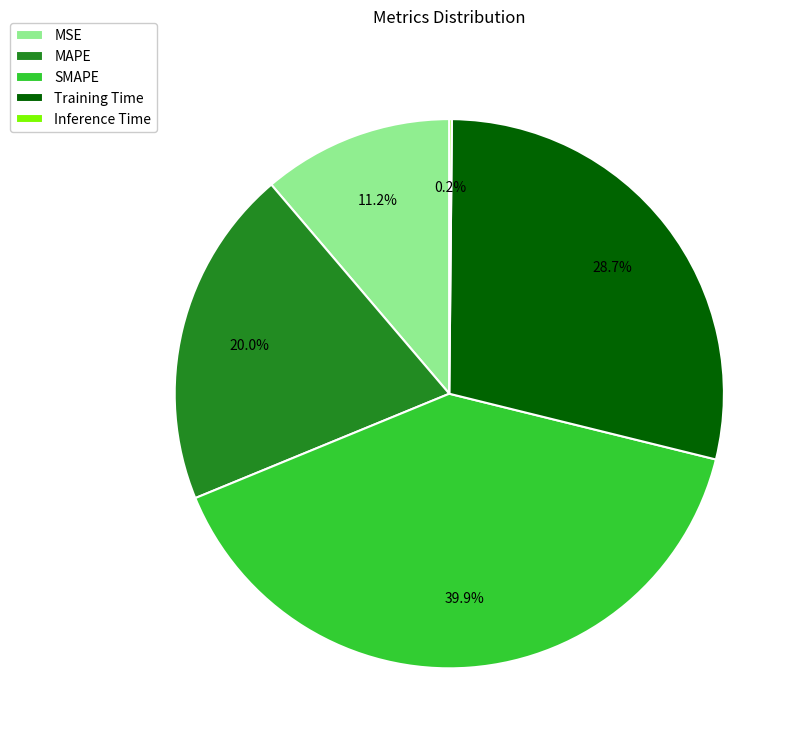

What percentage is the SMAPE slice, to the nearest percent?

40%